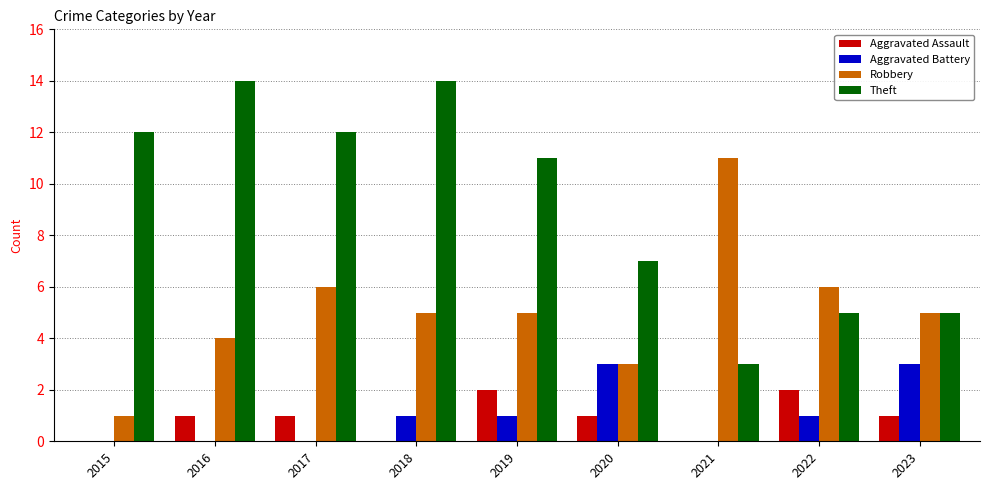

The value of Robbery at 2022 is 1. True or false?

False